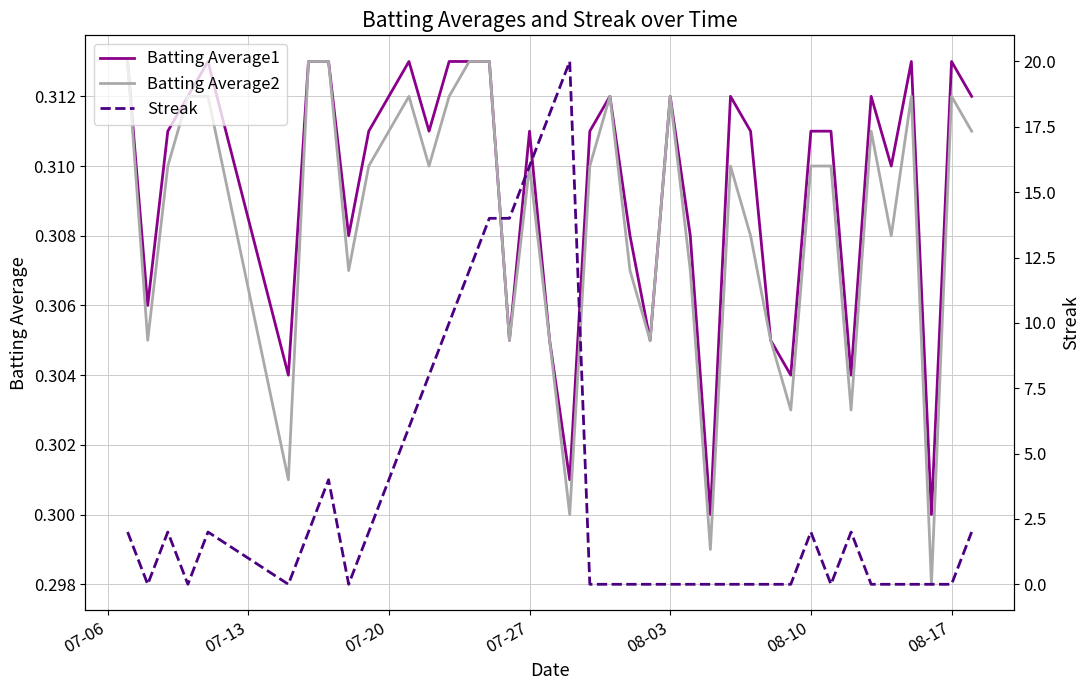

Where do Batting Average2 and Streak first cross each other?

07-06 and 07-13